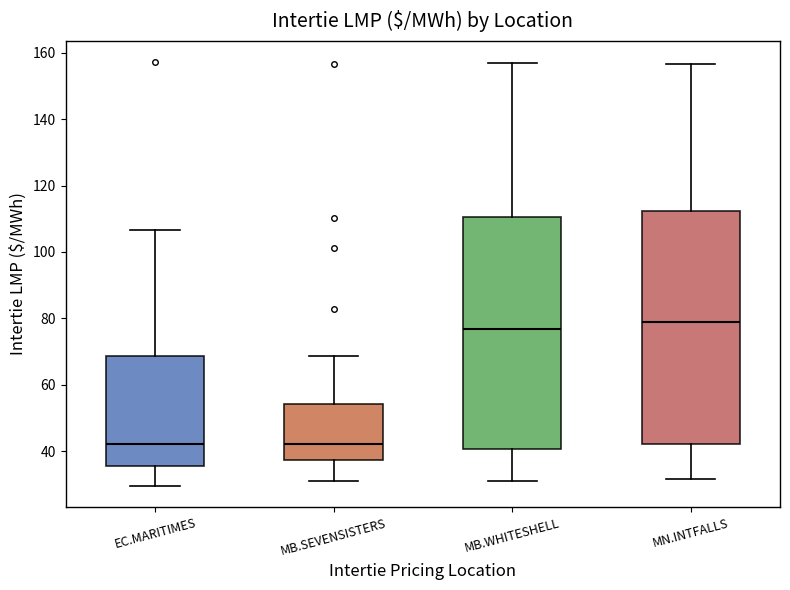

Reading left to right, transcribe this box plot: for each box, give where its median line is, the range the box spans, and where its two whiskers end, as read against the y-axis. The values are not printed on the chart, so give them approximately, as read against the axis.

EC.MARITIMES: median 42, box 36 to 68, whiskers 30 to 106
MB.SEVENSISTERS: median 42, box 38 to 54, whiskers 30 to 68
MB.WHITESHELL: median 76, box 40 to 110, whiskers 30 to 158
MN.INTFALLS: median 78, box 42 to 112, whiskers 32 to 156